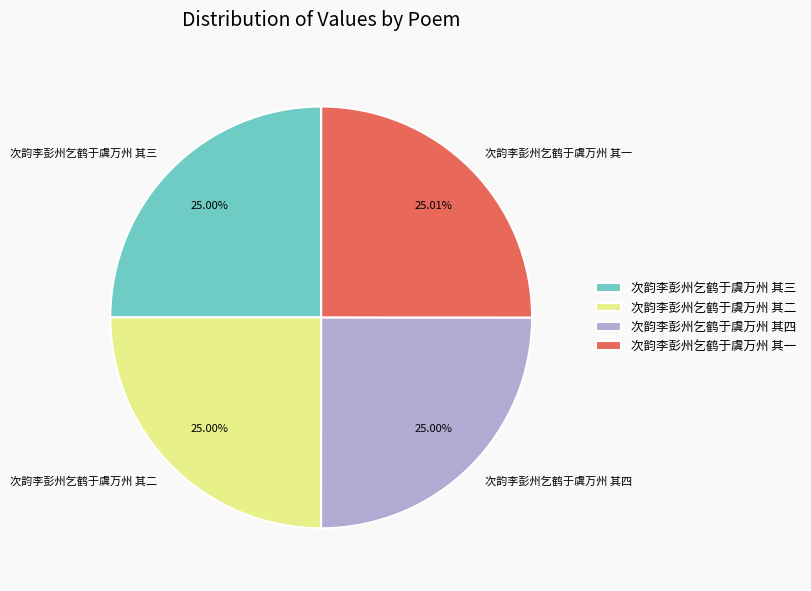

Approximately how many times larger is the value at 次韵李彭州乞鹤于虞万州 其四 compared to 次韵李彭州乞鹤于虞万州 其三?

1.0